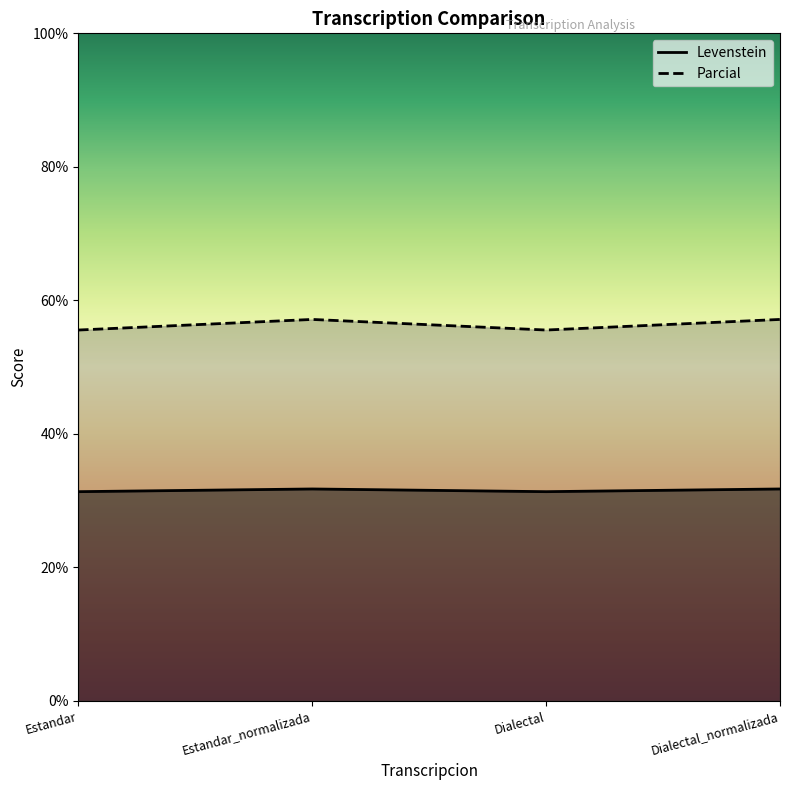

What value does the Parcial series have at Dialectal_normalizada?

57.1